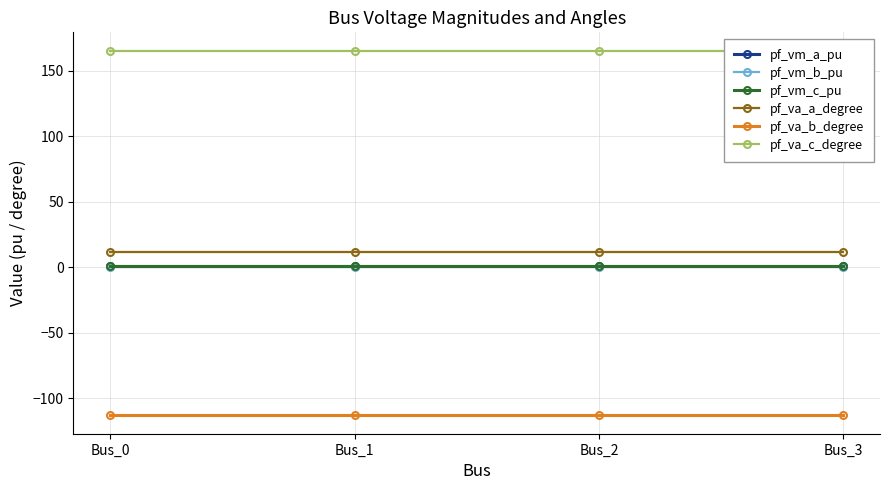

Between Bus_1 and Bus_3, which series saw the biggest shift?

pf_va_b_degree